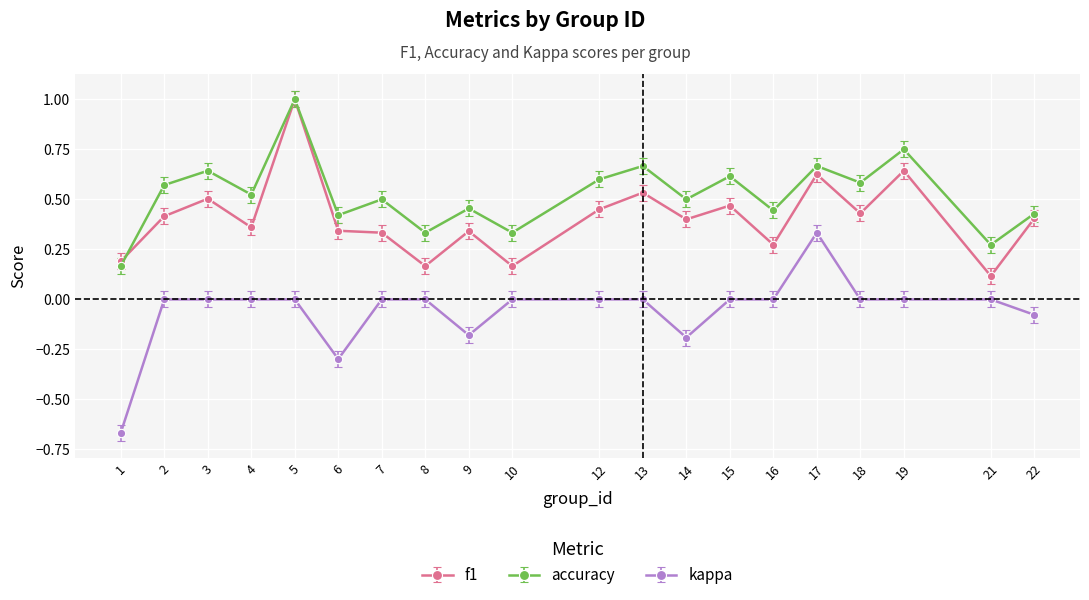

At 14, list the series in order from smallest to largest.

kappa, f1, accuracy